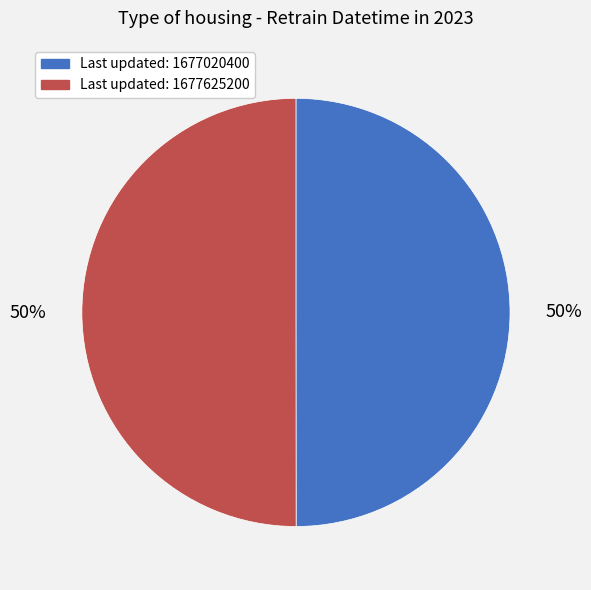

To the nearest percent, what is the average slice percentage?

50%